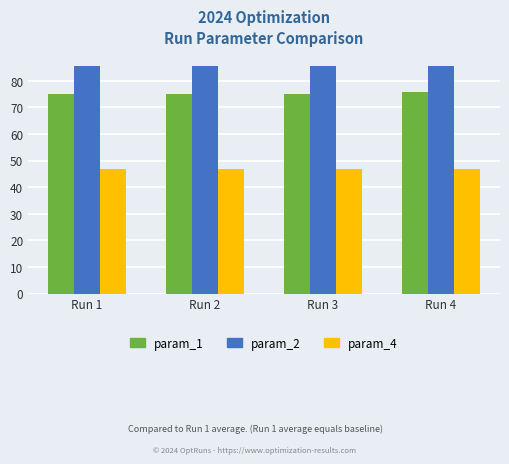

What is the minimum value for param_2?

85.4